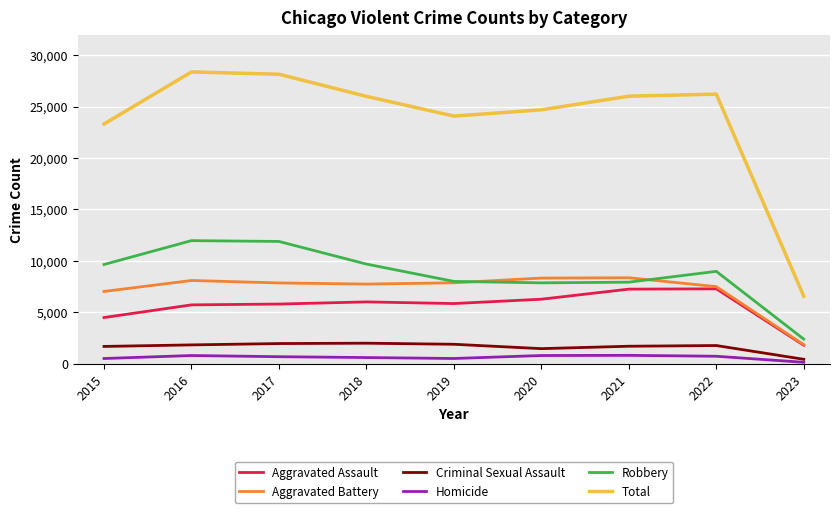

Which series has the widest spread of values?

Total